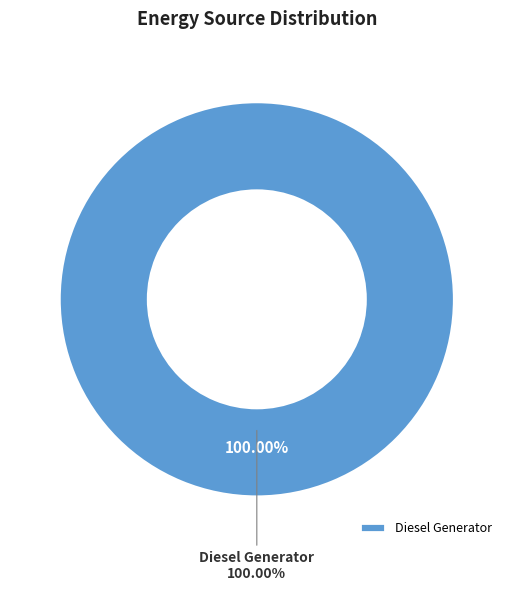

To the nearest percent, what is the difference between the Diesel Generator and Owned PV slice percentages?

100%